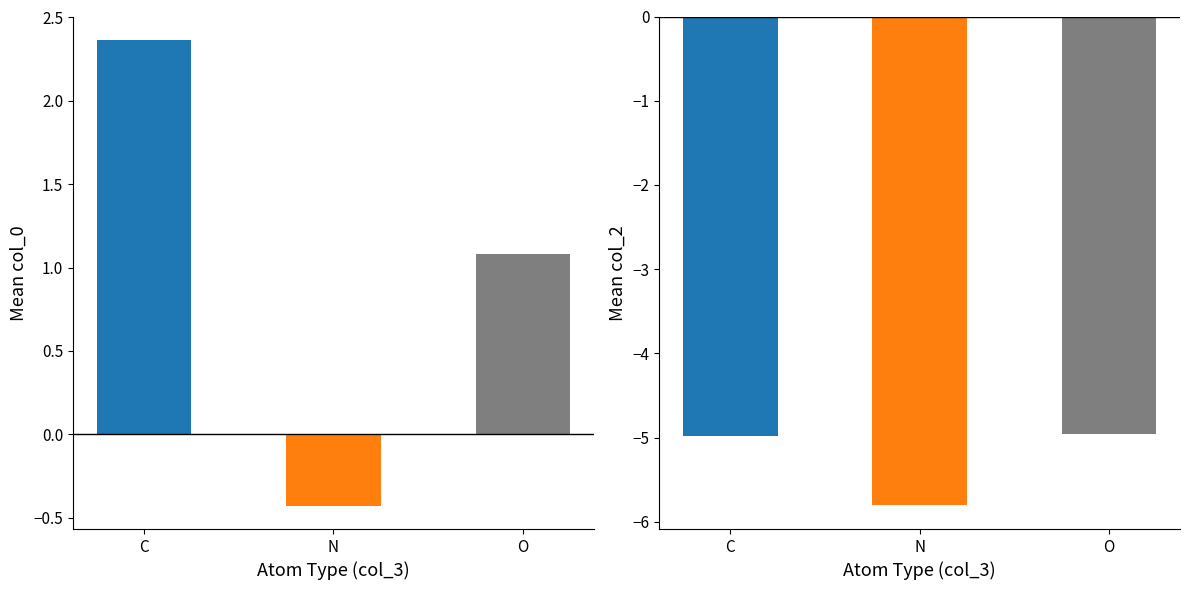

Which series has the largest total across all categories?

col_0